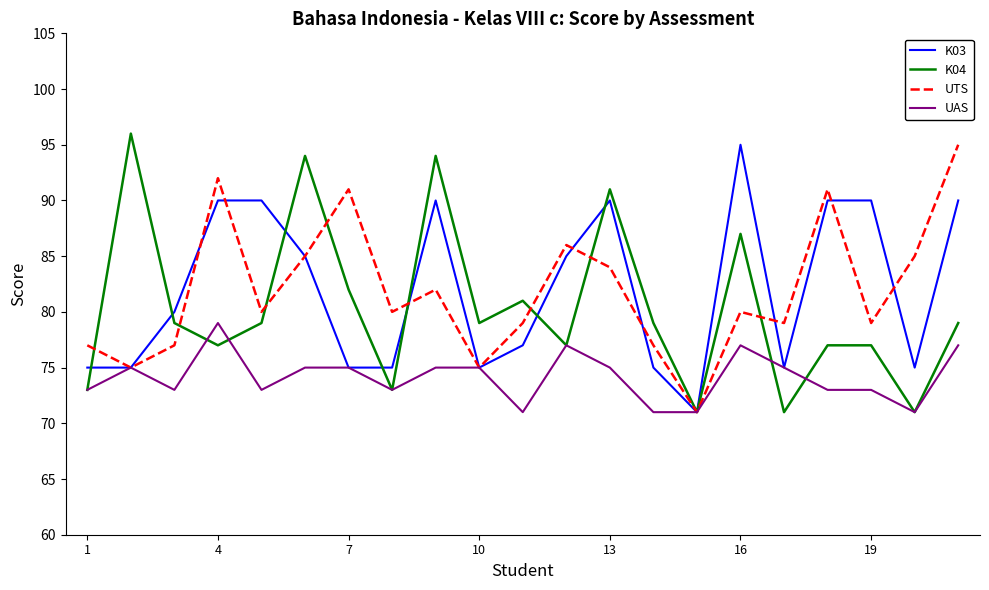

In UTS, how many points are lower than both neighbors (excluding endpoints)?

7